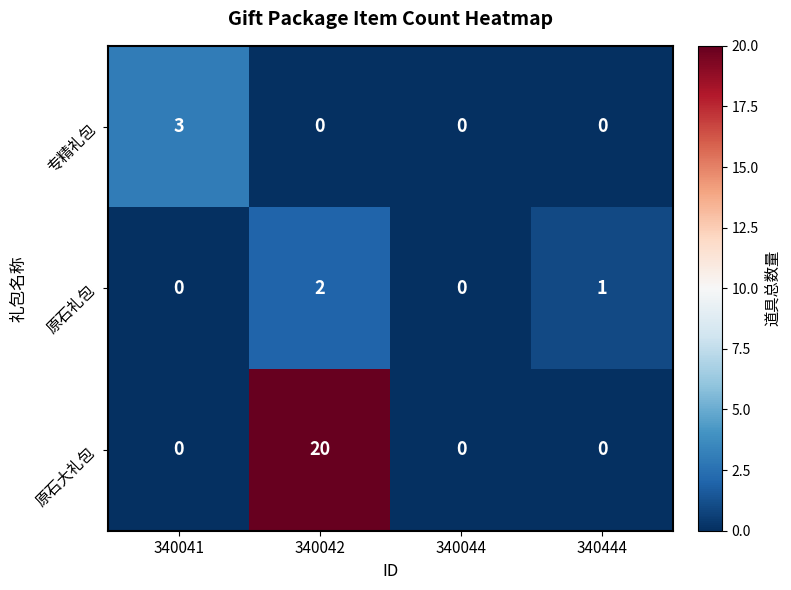

Reading right to left, what are all the values shown in this chart?

专精礼包: 0	0	0	3
原石礼包: 1	0	2	0
原石大礼包: 0	0	20	0